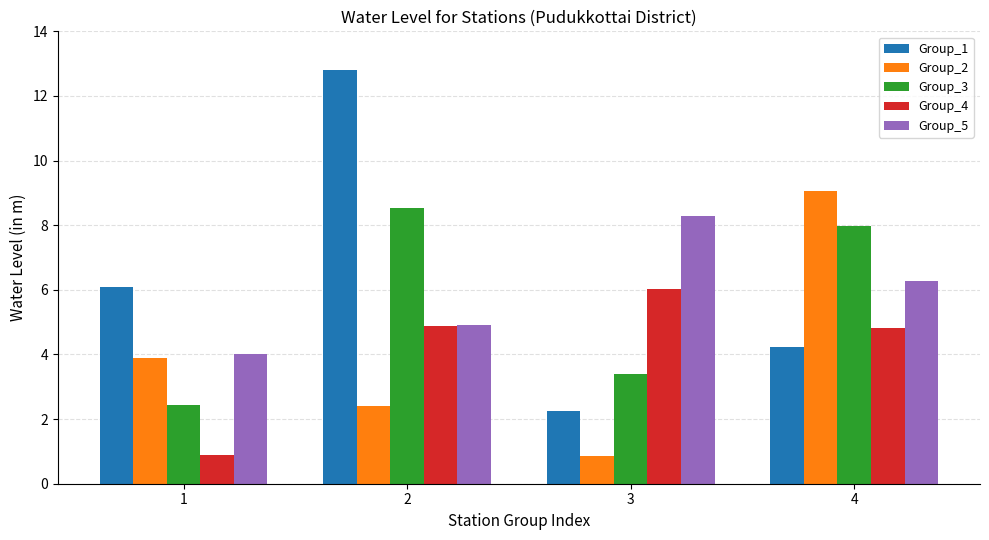

Is the value of Group_2 at 3 greater than the value of Group_1 at 1?

No